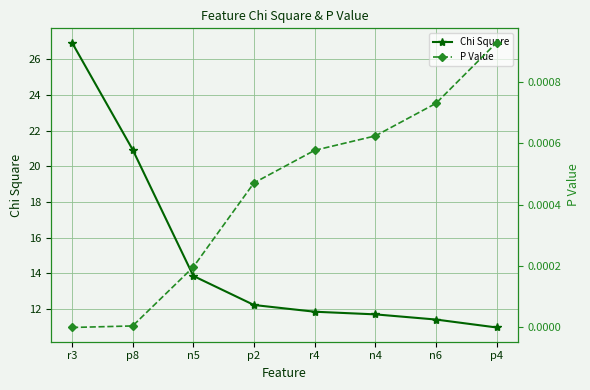

Which series has the largest total across all categories?

Chi Square